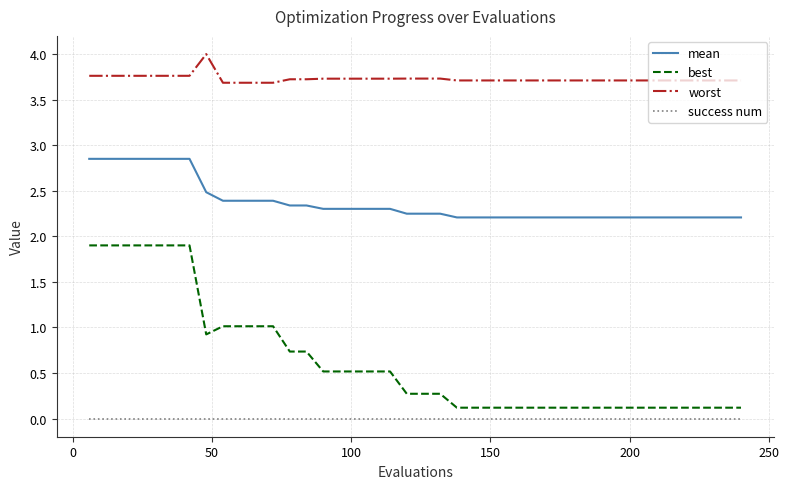

Which series has the largest total across all categories?

worst